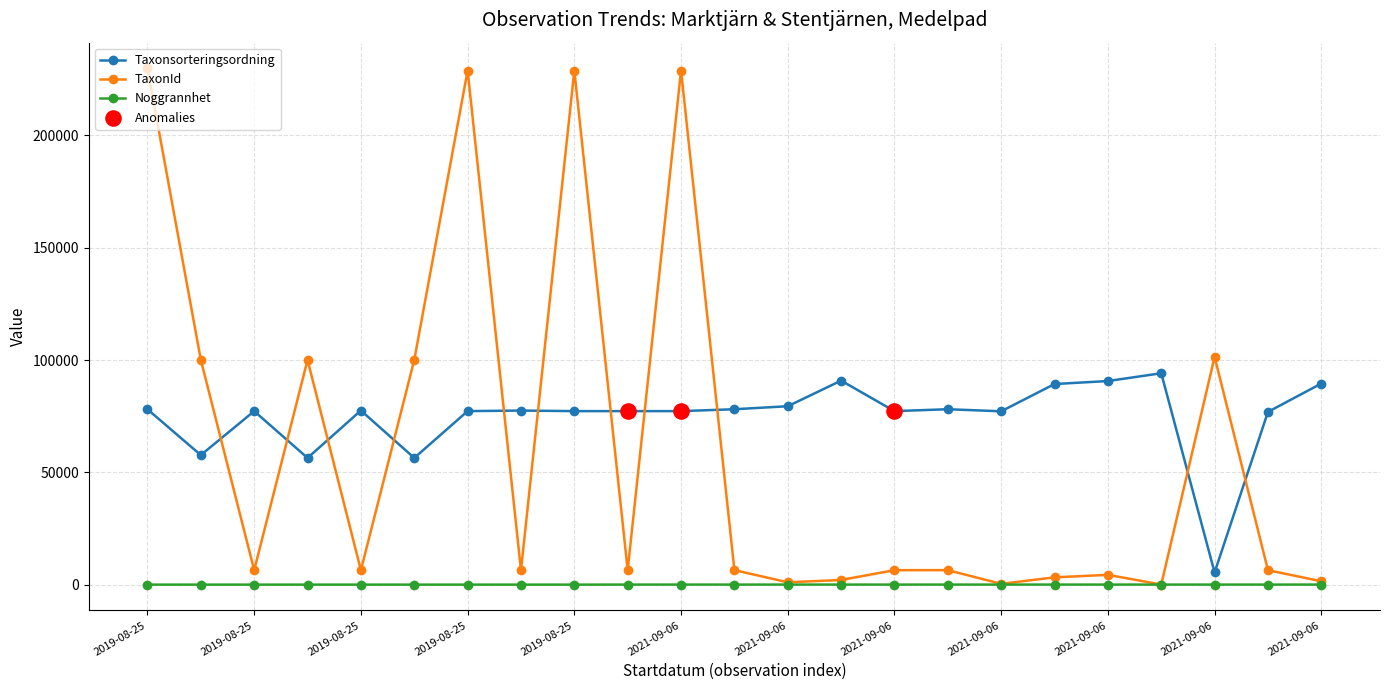

At how many categories does at least one series exceed 24944?

23